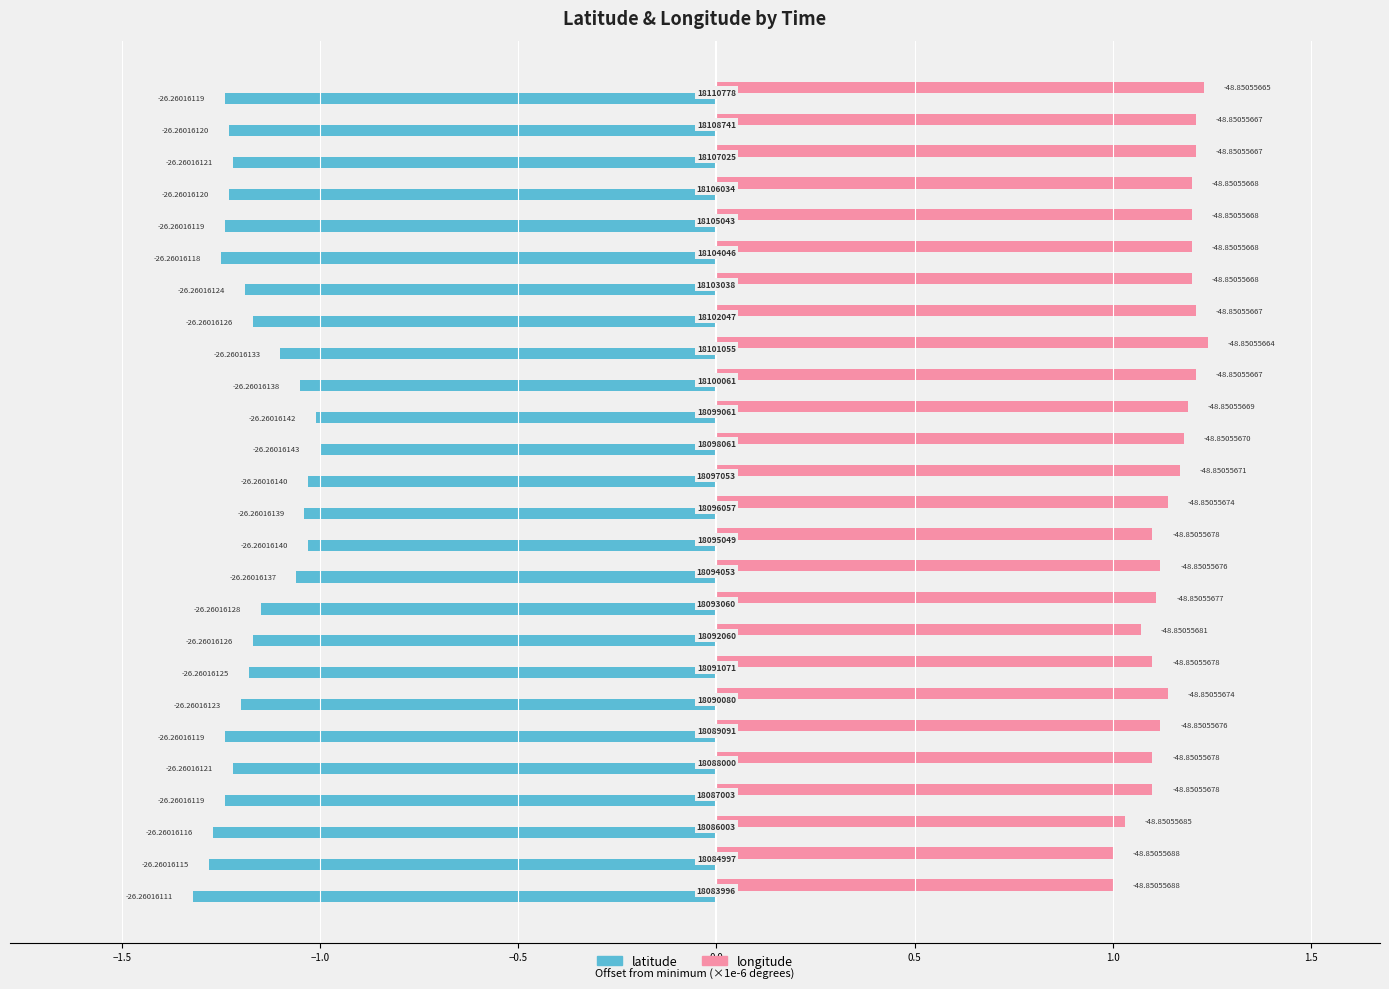

What are all the series names shown in the legend?

latitude, longitude